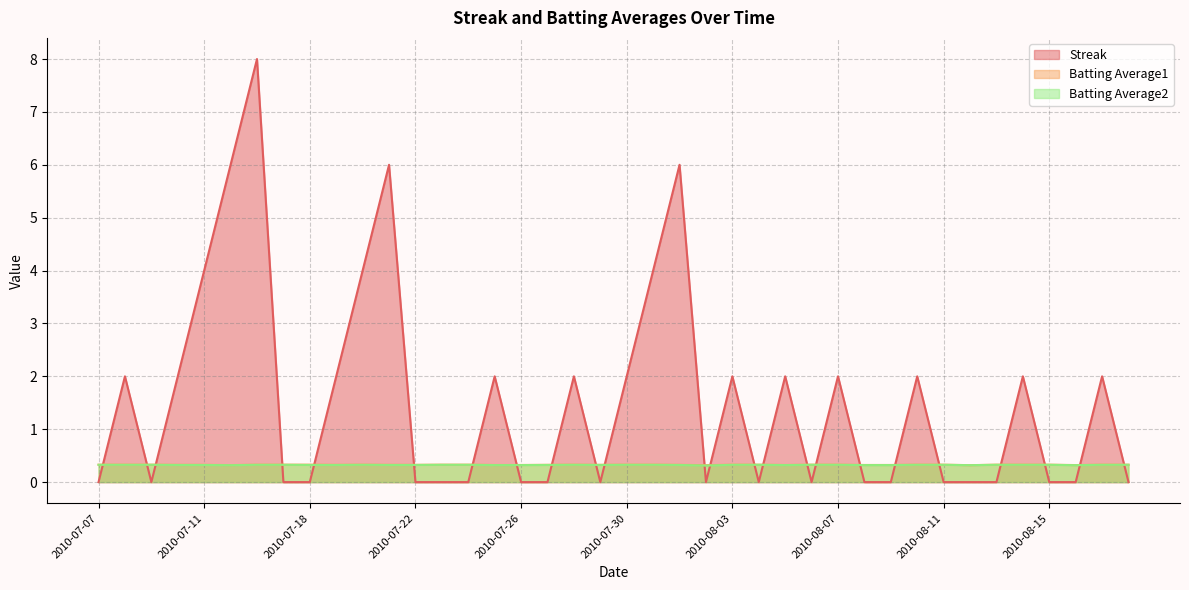

At which category is the sum across all series the highest?

2010-07-16